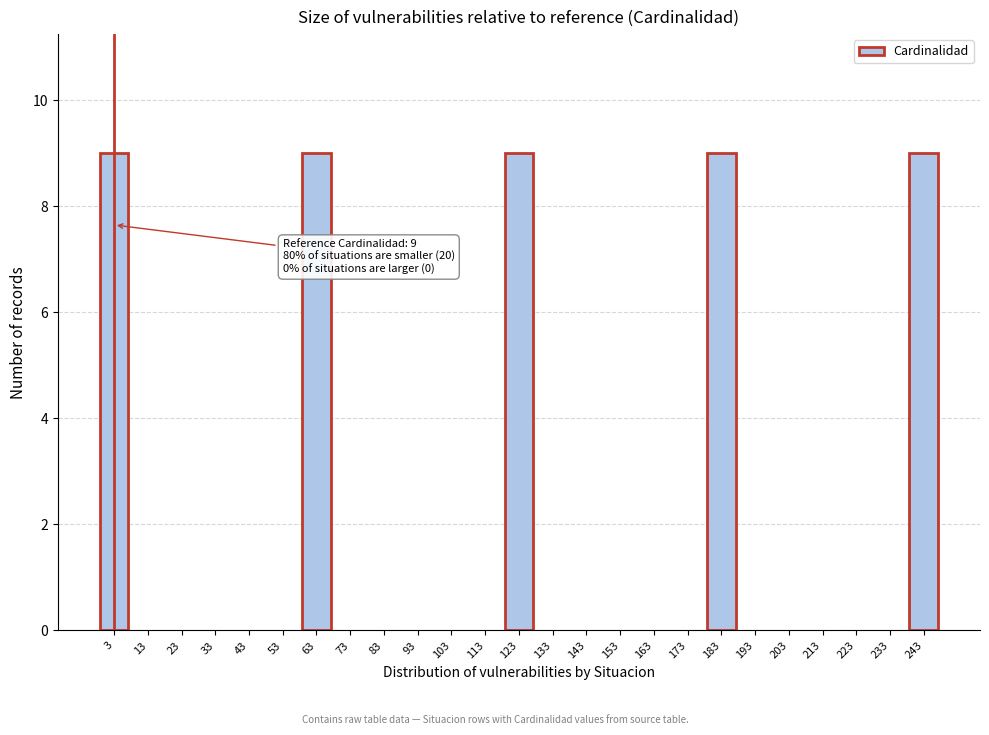

Reading right to left, what are all the values shown in this chart?

243=9	233=0	223=0	213=0	203=0	193=0	183=9	173=0	163=0	153=0	143=0	133=0	123=9	113=0	103=0	93=0	83=0	73=0	63=9	53=0	43=0	33=0	23=0	13=0	3=9